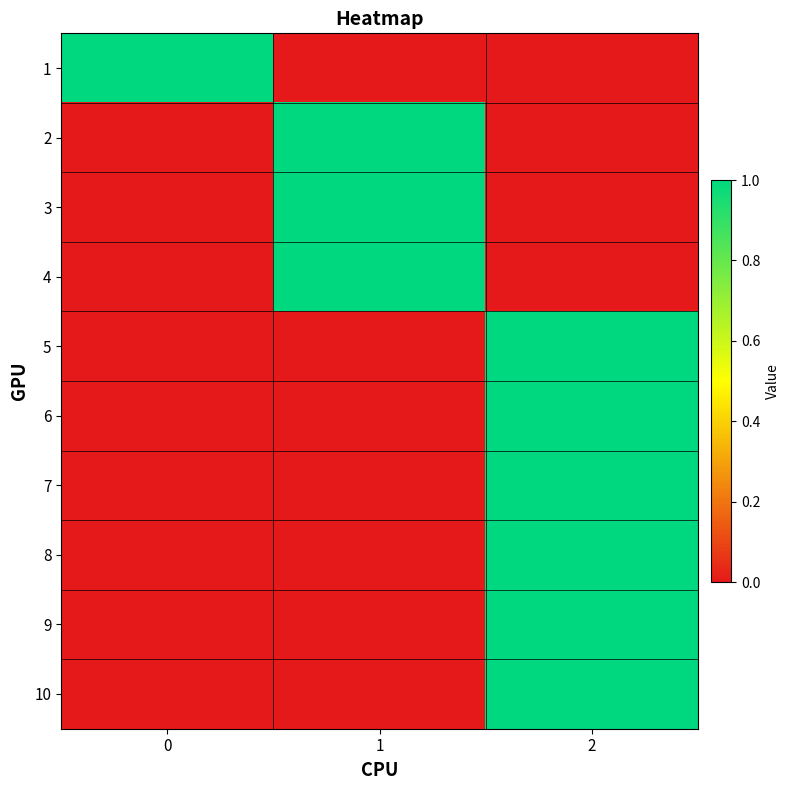

Reading left to right, extract all data points from this chart.

row_0: 0=1	1=0	2=0
row_1: 0=0	1=1	2=0
row_2: 0=0	1=1	2=0
row_3: 0=0	1=1	2=0
row_4: 0=0	1=0	2=1
row_5: 0=0	1=0	2=1
row_6: 0=0	1=0	2=1
row_7: 0=0	1=0	2=1
row_8: 0=0	1=0	2=1
row_9: 0=0	1=0	2=1